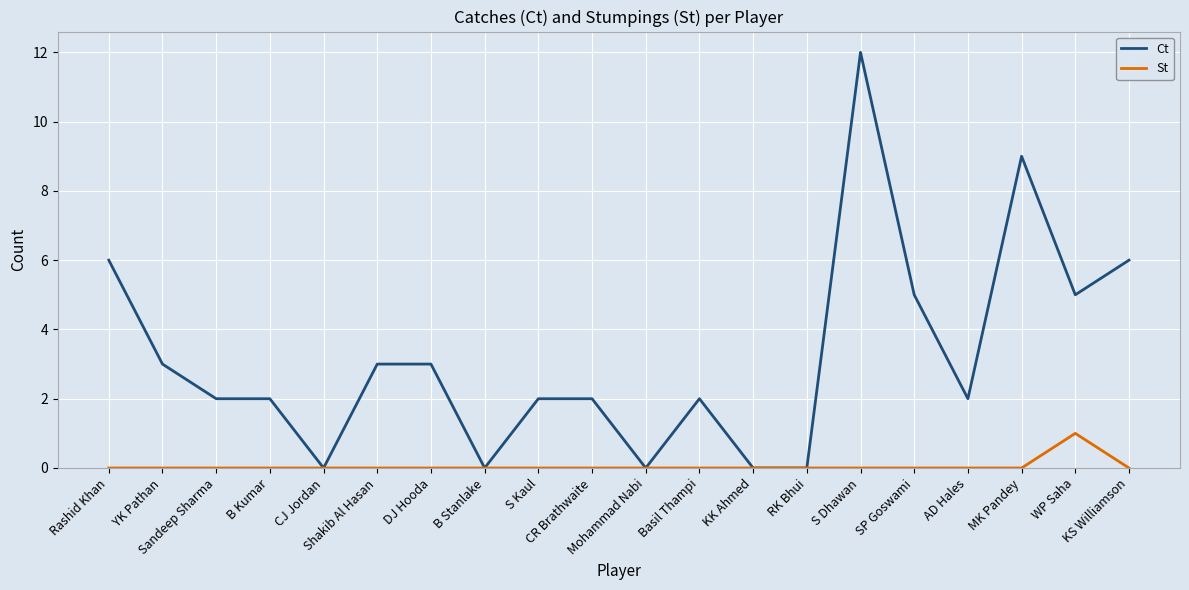

Reading left to right, list all the values displayed in this chart.

Ct: 6	3	2	2	0	3	3	0	2	2	0	2	0	0	12	5	2	9	5	6
St: 0	0	0	0	0	0	0	0	0	0	0	0	0	0	0	0	0	0	1	0